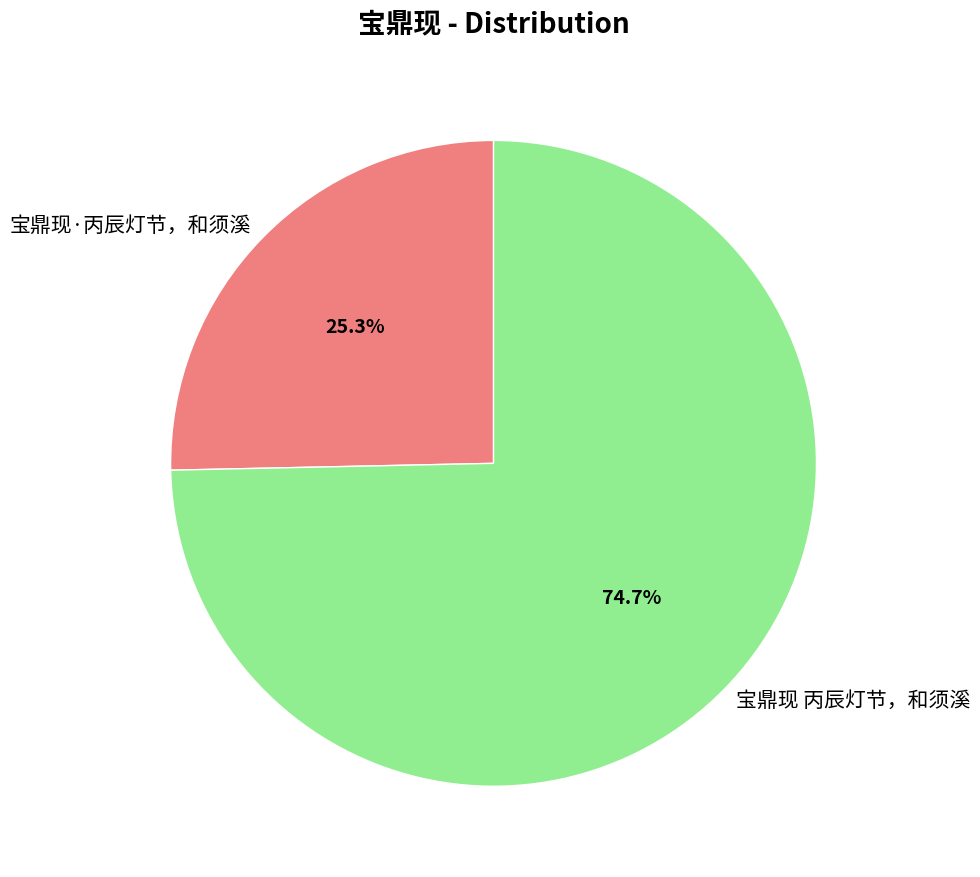

How many slices are in this pie chart?

2